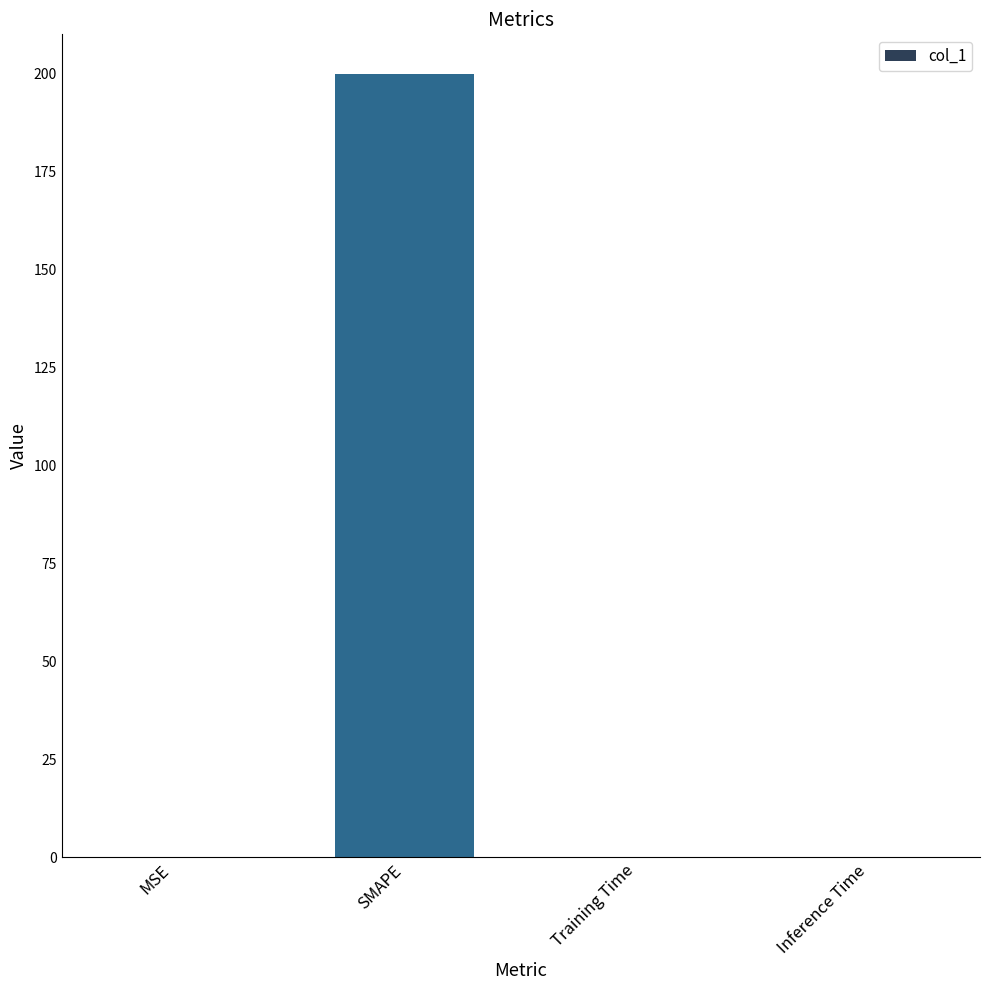

The value at SMAPE is 308.0. True or false?

False